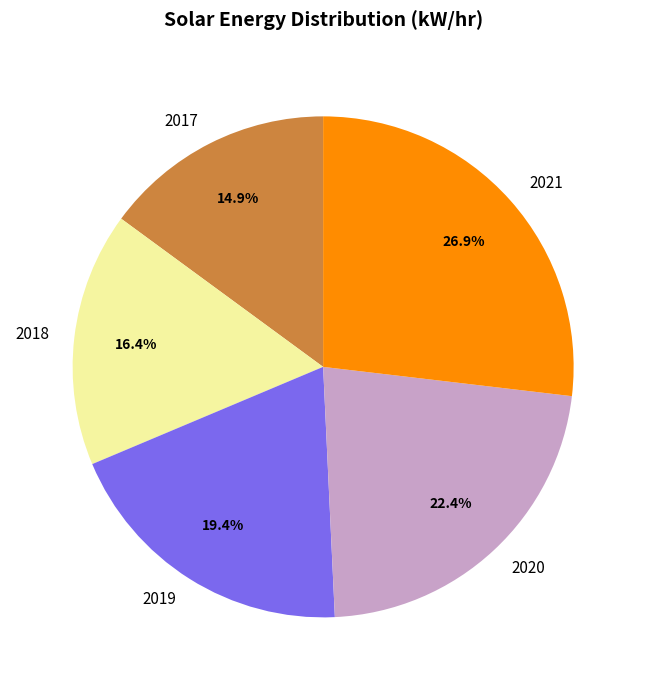

Combined, do 2020 and 2017 account for over 50%?

No